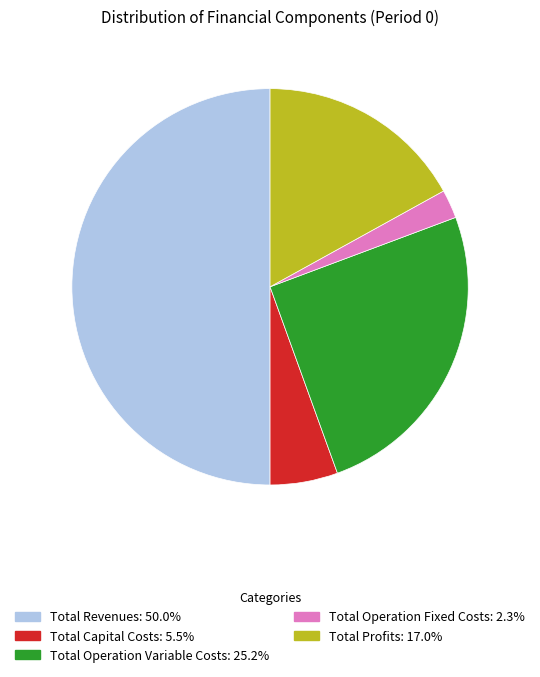

True or false: Total Profits accounts for 29% of the total.

False